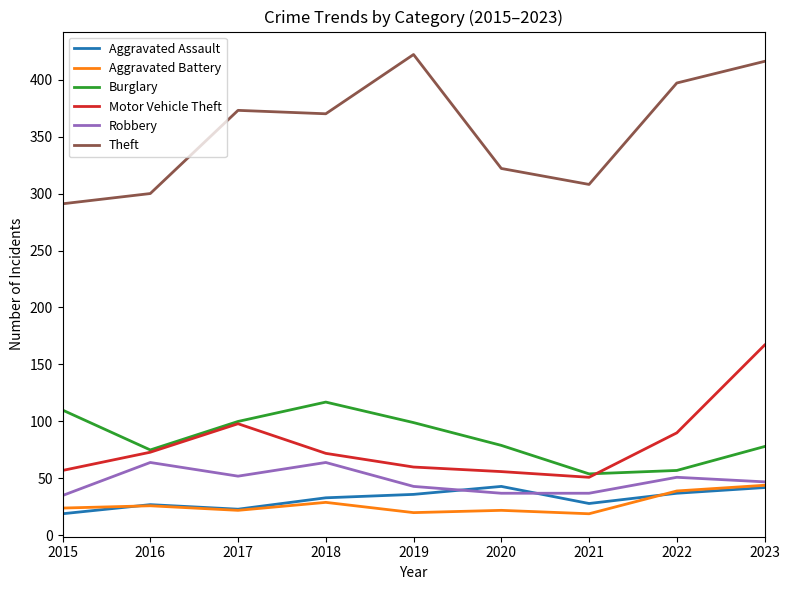

At which category is the sum across all series the highest?

2023